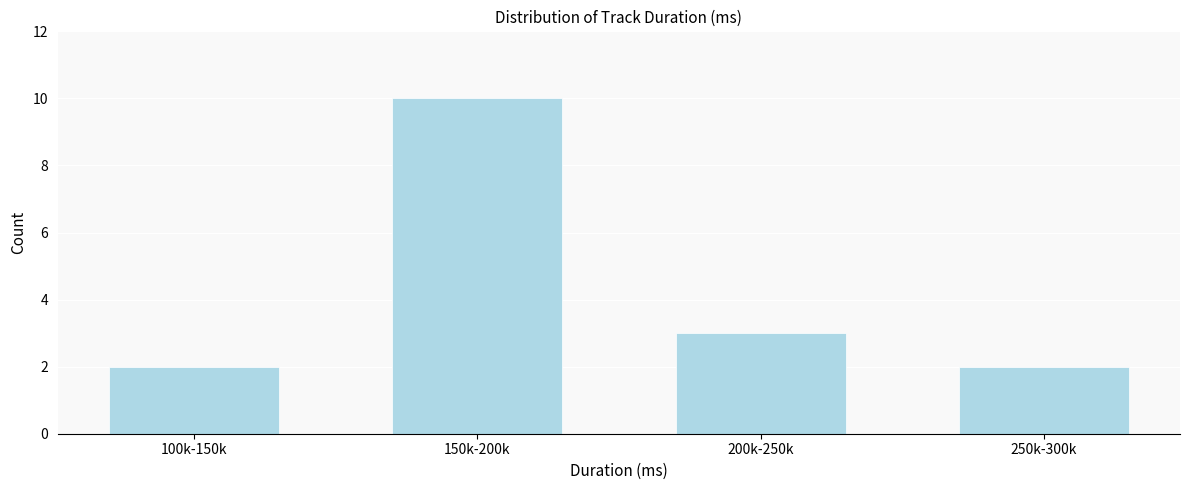

Reading left to right, extract all data points from this chart.

2	10	3	2